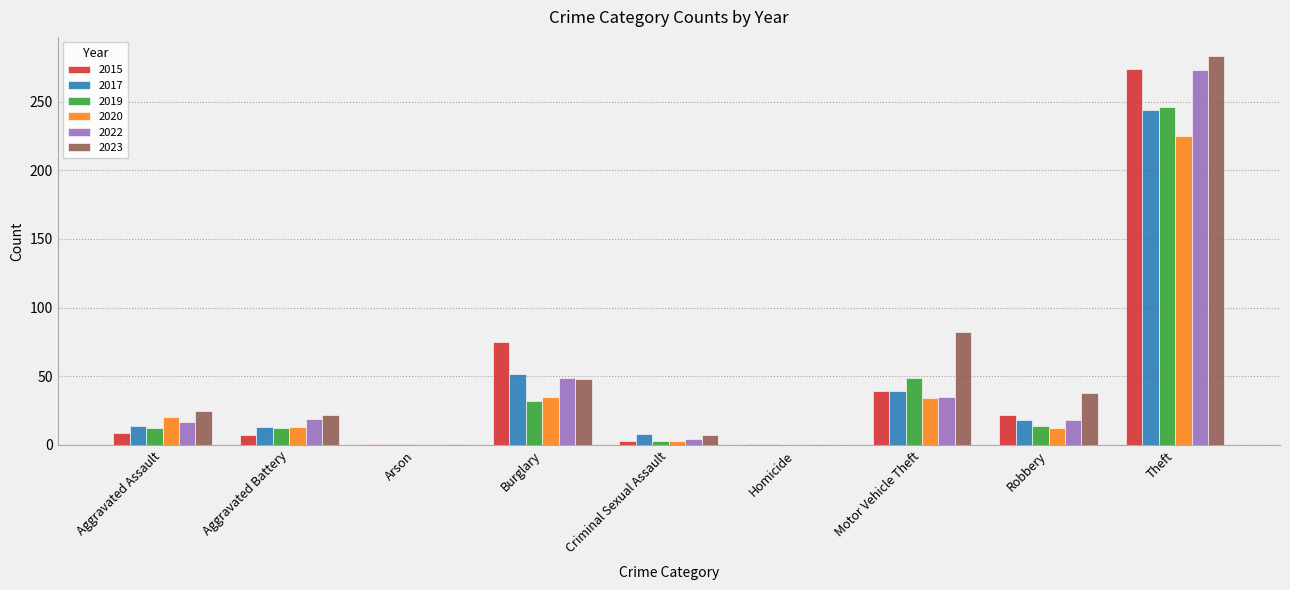

What is the approximate value of 2017 at Robbery?

18